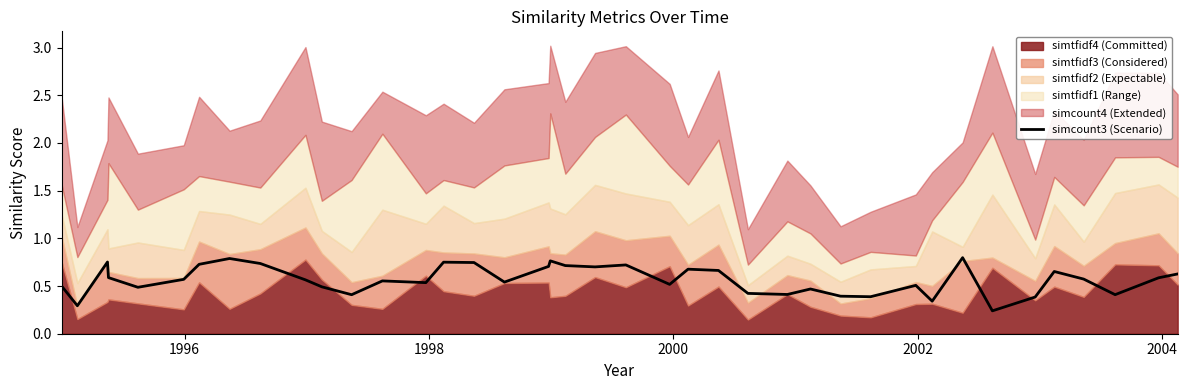

True or false: there are more than 1 points higher than both neighbors.

True